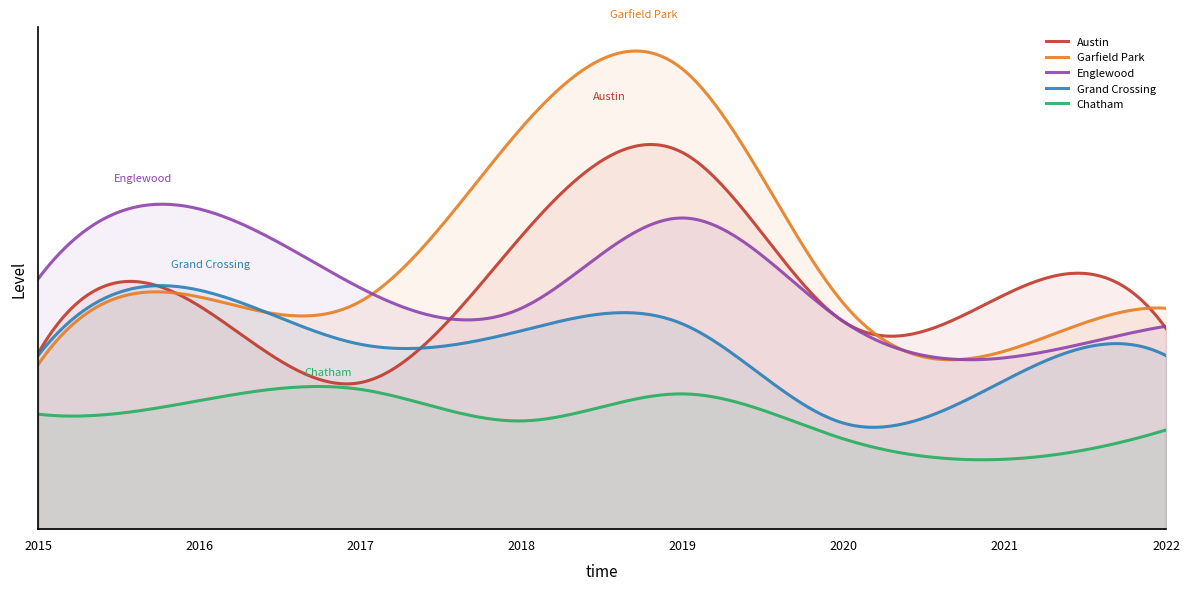

At which category is the sum across all series the highest?

2019